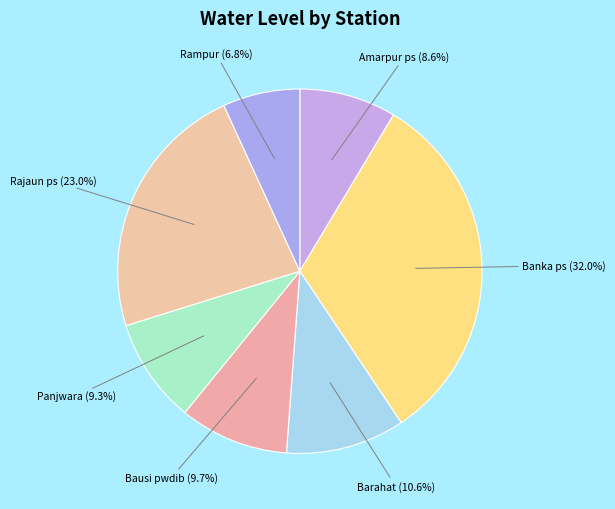

Rank the categories by value from lowest to highest.

Rampur, Amarpur ps, Panjwara, Bausi pwdib, Barahat, Rajaun ps, Banka ps